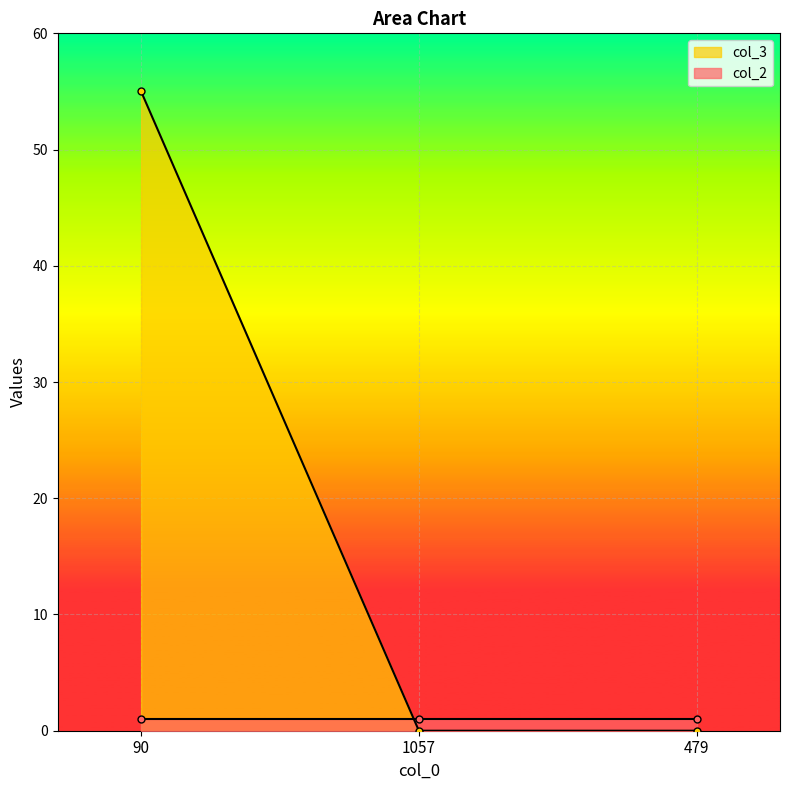

The value at 90 is 76. True or false?

False